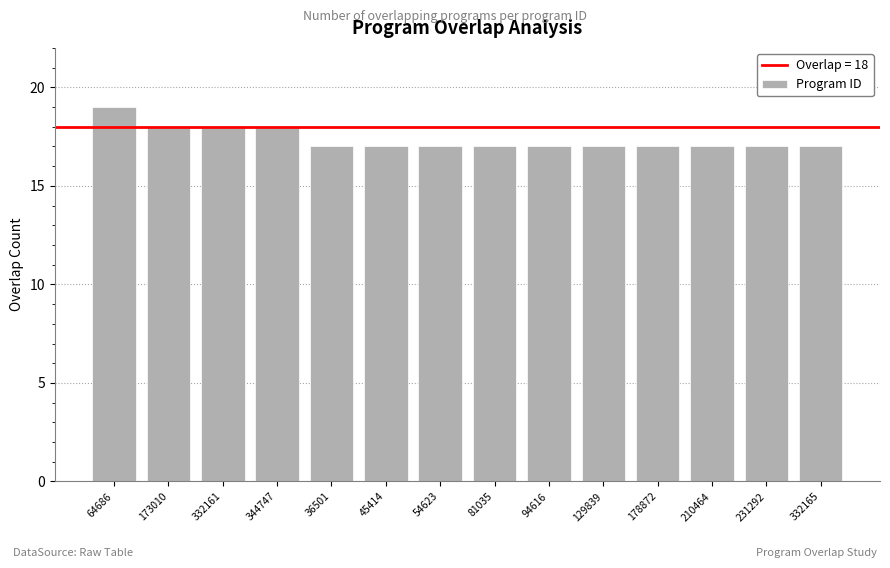

How many bars are there in total?

14